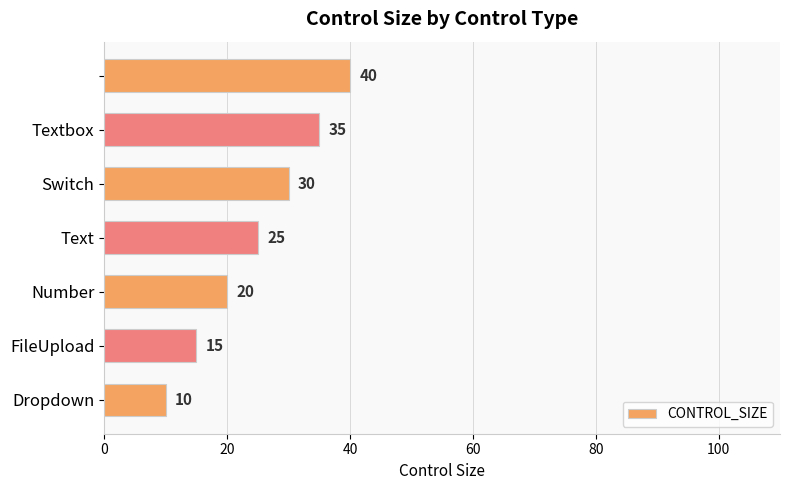

What is the average value?

25